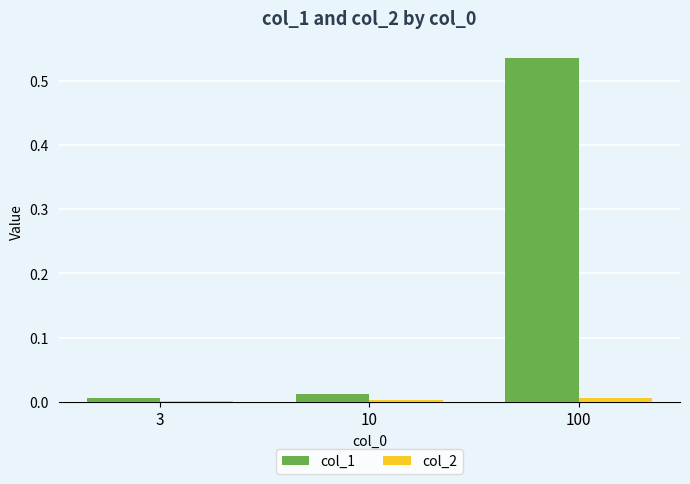

The value of col_2 at 100 is 0.0. True or false?

True